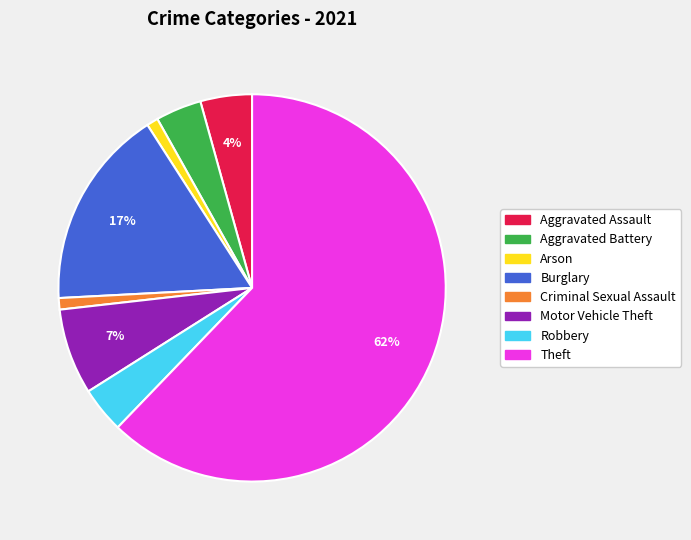

True or false: Burglary accounts for 26% of the total.

False